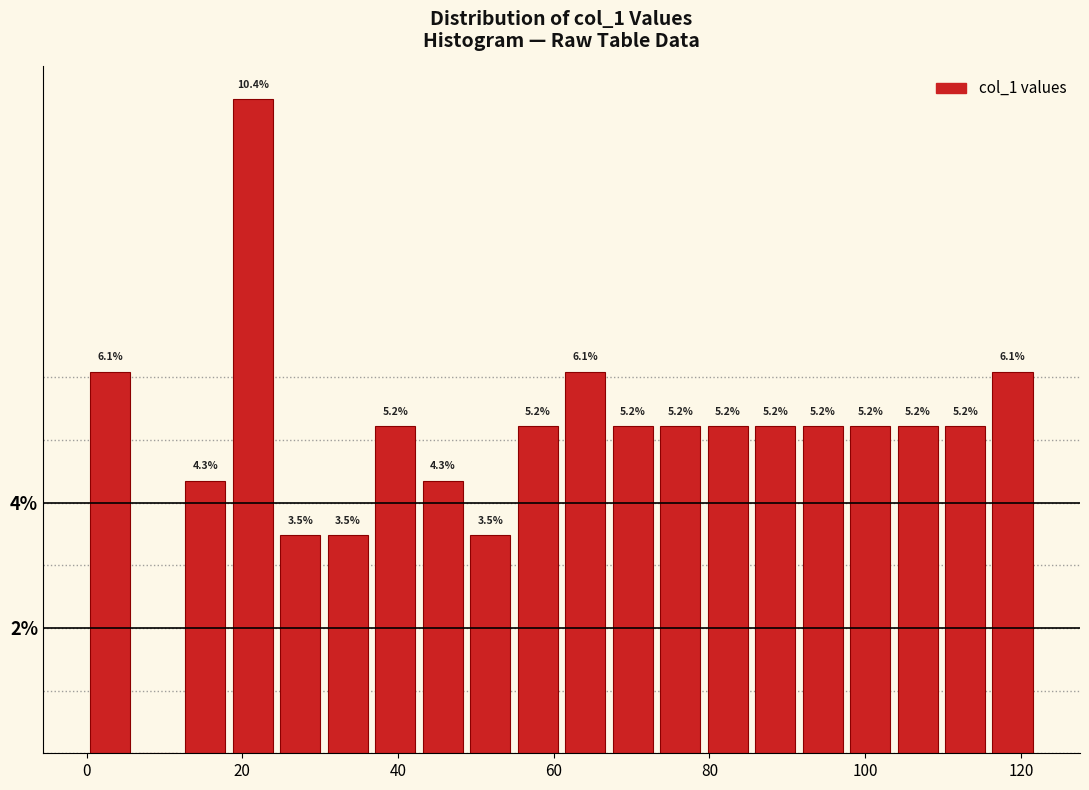

Read against the x-axis, roughly where is the centre of the tallest bar?

22